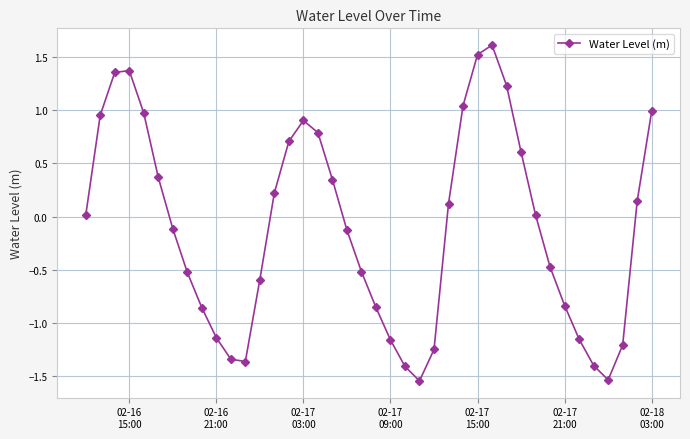

What is the sum of all values?

-4.1